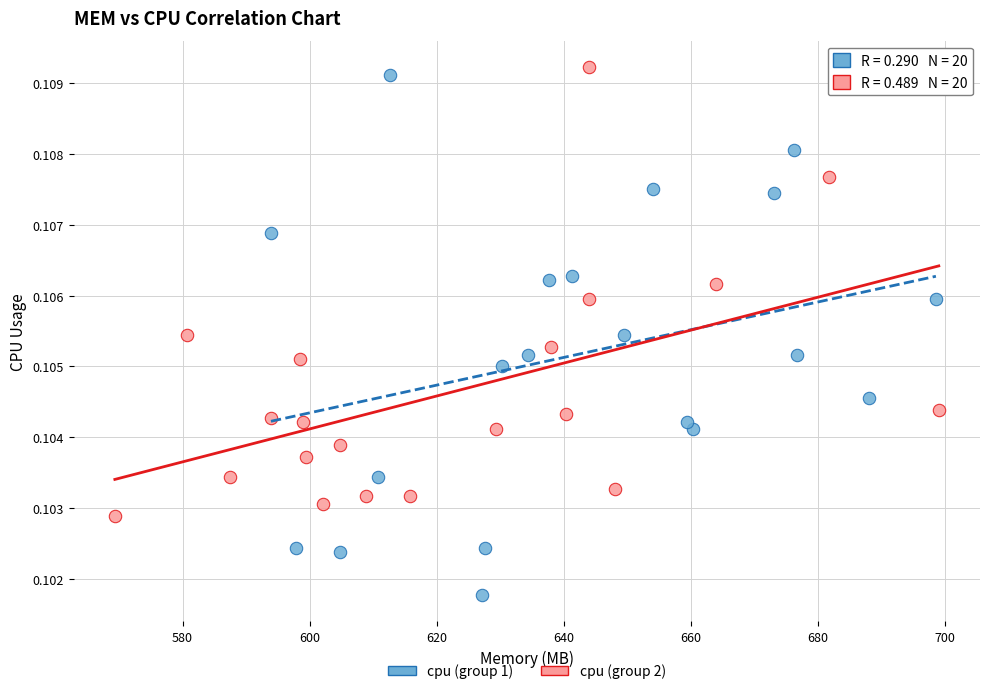

Which series reaches the minimum Y coordinate?

cpu (group 1)